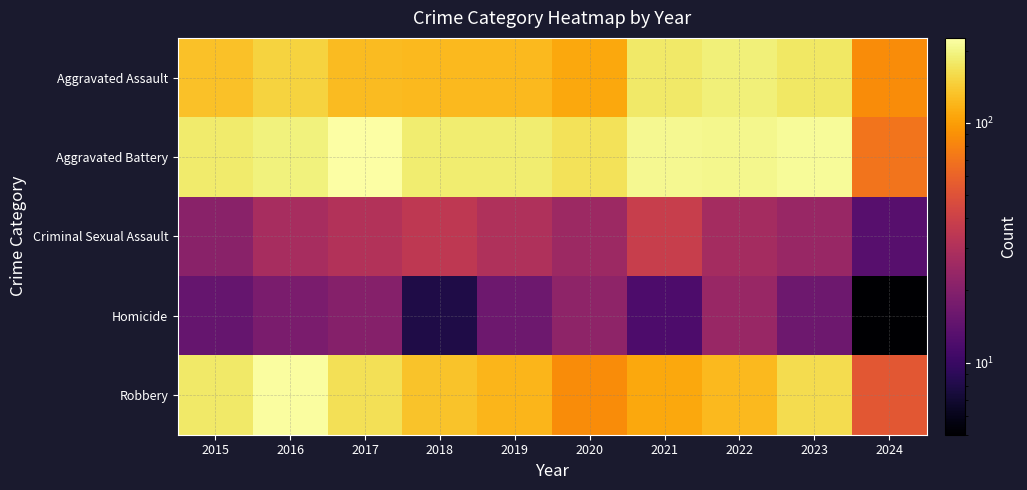

Which label corresponds to the largest value in the chart?

2017